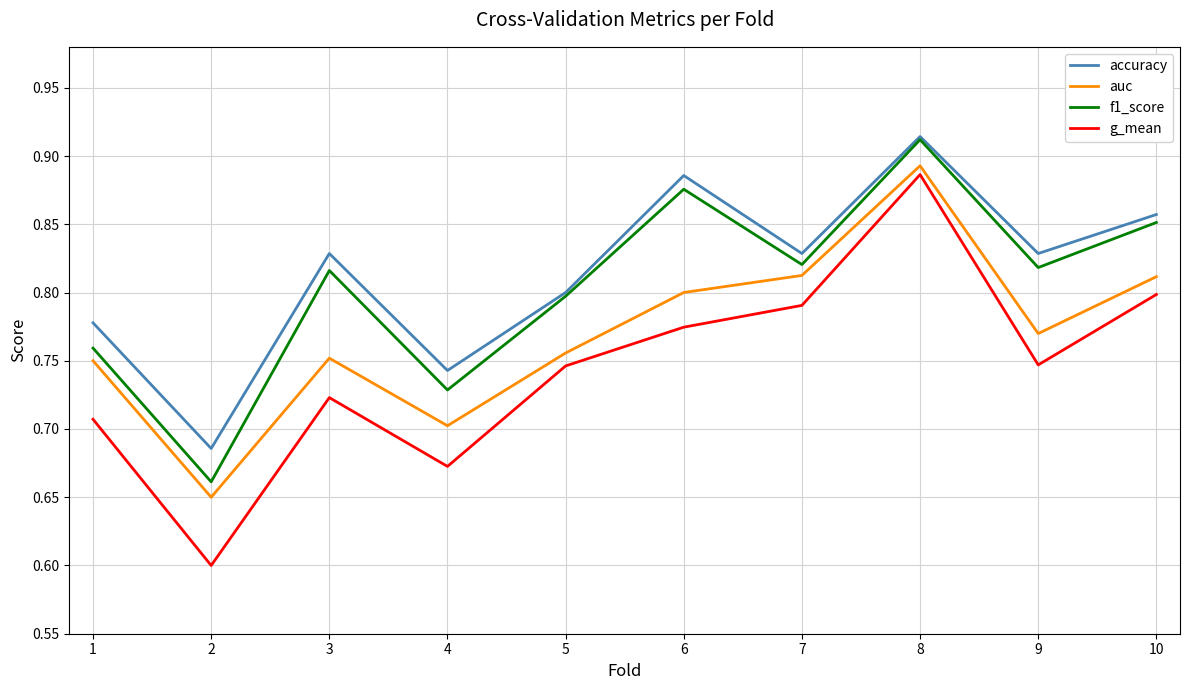

What is the sum of all f1_score values?

8.0